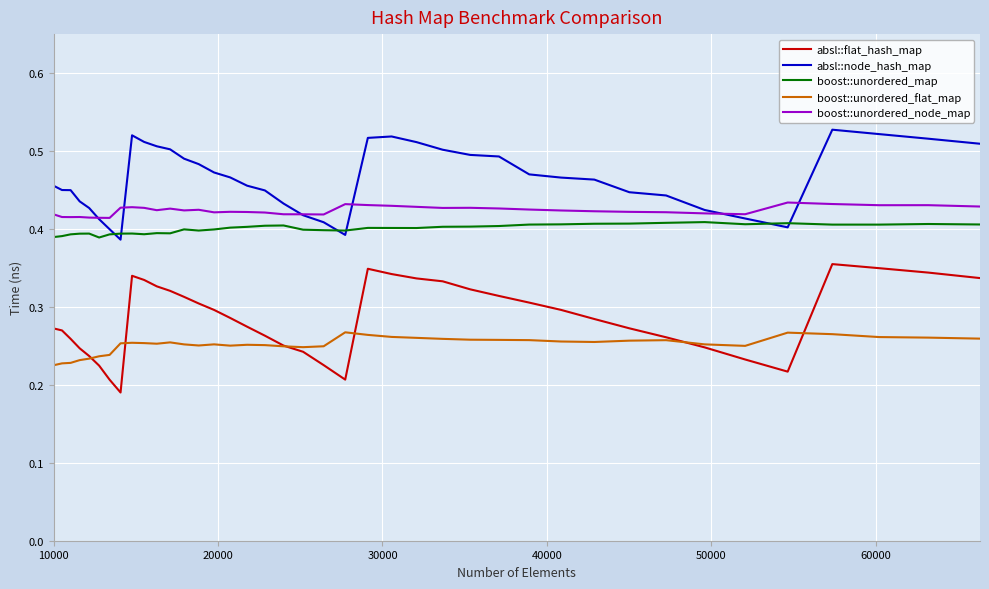

Is this an area chart (filled region under the line)?

No